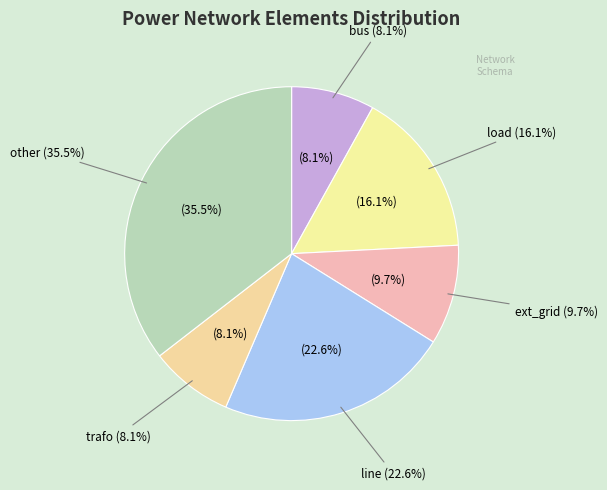

Is there any slice that represents more than half of the pie?

No